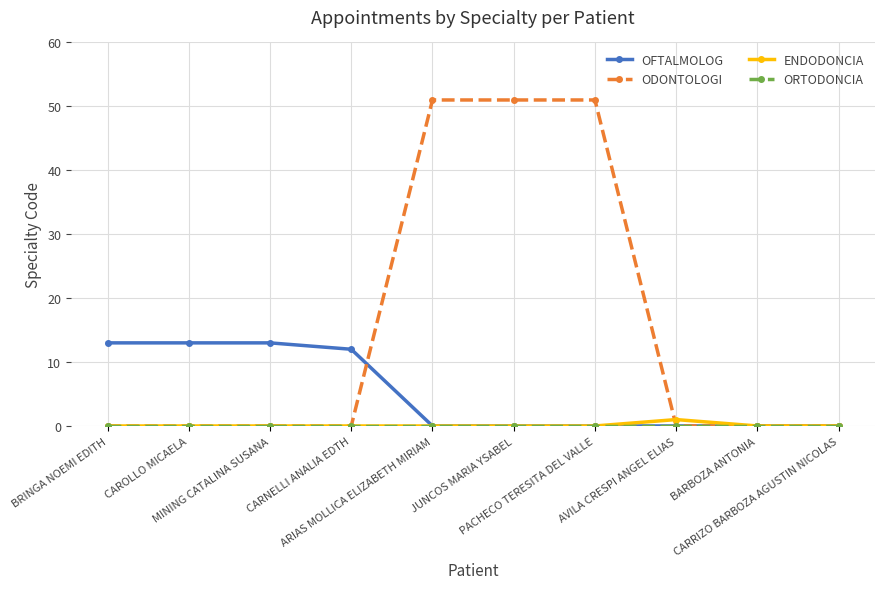

Which series has the widest spread of values?

ODONTOLOGI